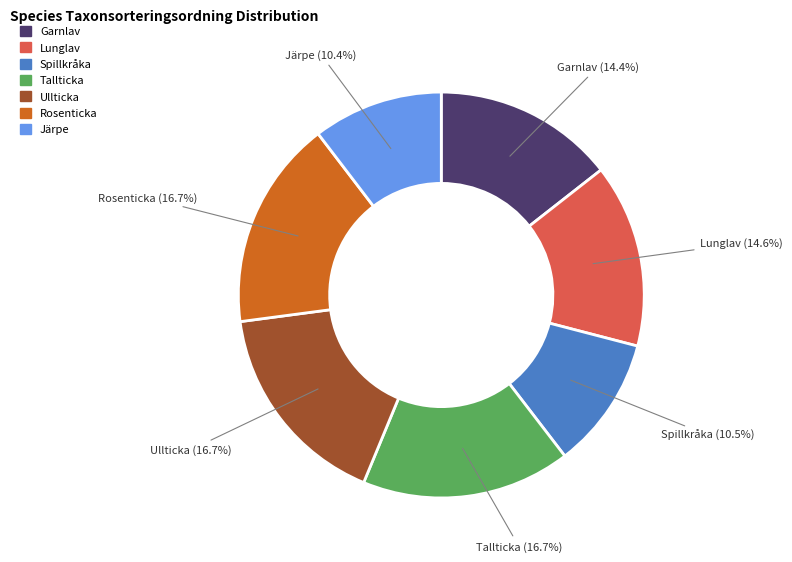

True or false: Rosenticka accounts for 17% of the total.

True